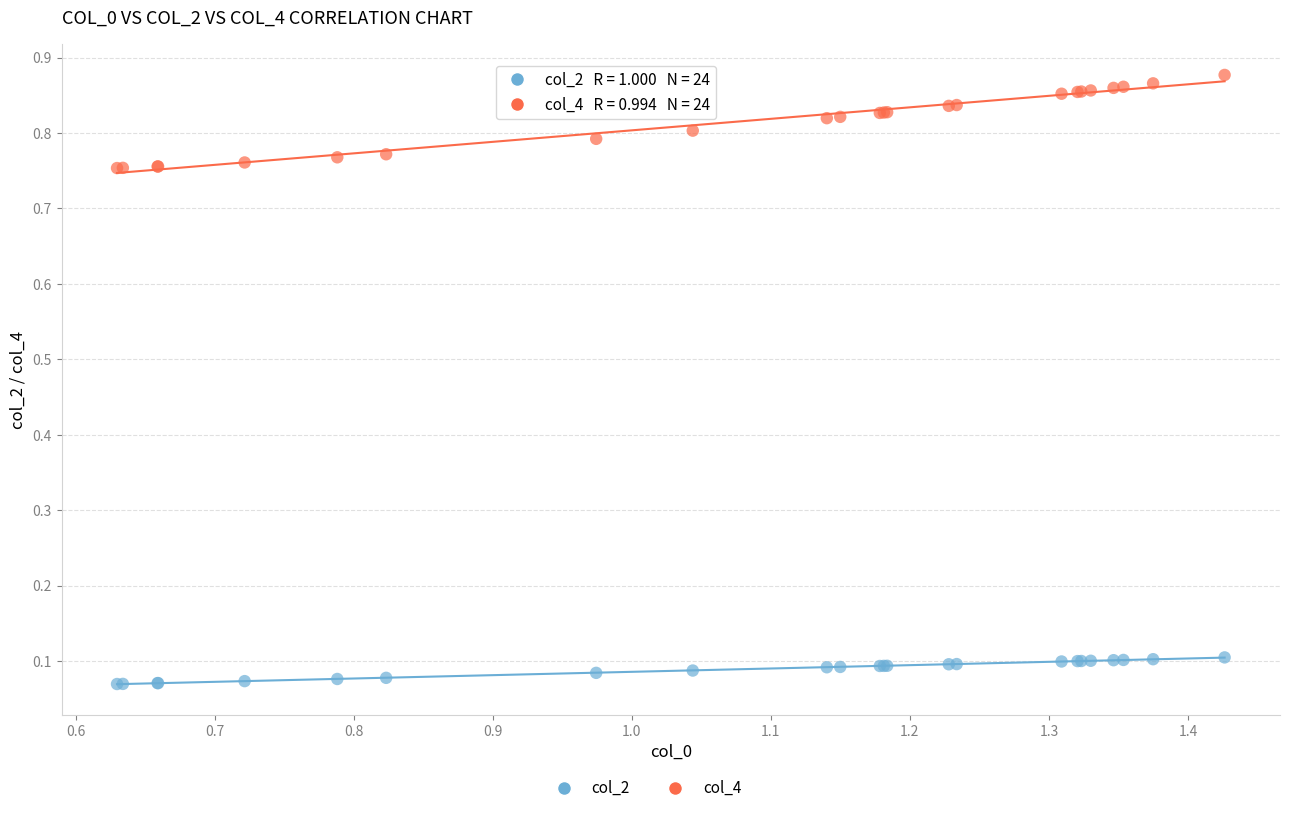

Which series has the largest Y range (max minus min)?

col_4